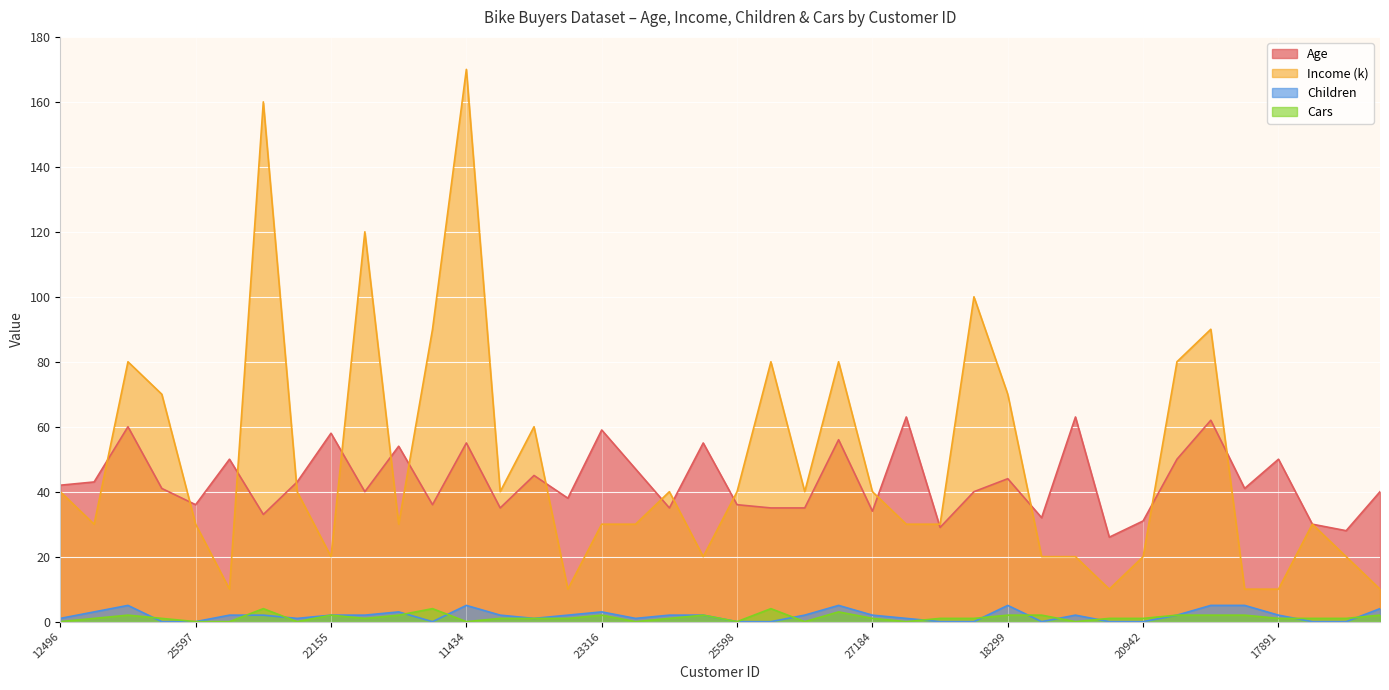

Reading right to left, extract all data points from this chart.

Age: 16259=40	26863=28	27832=30	17891=50	28380=41	12291=62	18484=50	20942=31	22400=26	19273=63	16466=32	18299=44	18283=40	17841=29	12590=63	27184=34	26412=56	19193=35	21564=35	25598=36	25940=55	27183=35	12610=47	23316=59	20870=38	23542=45	25323=35	11434=55	12697=36	22173=54	19280=40	22155=58	19364=43	27974=33	13507=50	25597=36	24381=41	14177=60	24107=43	12496=42
Income (k): 16259=10	26863=20	27832=30	17891=10	28380=10	12291=90	18484=80	20942=20	22400=10	19273=20	16466=20	18299=70	18283=100	17841=30	12590=30	27184=40	26412=80	19193=40	21564=80	25598=40	25940=20	27183=40	12610=30	23316=30	20870=10	23542=60	25323=40	11434=170	12697=90	22173=30	19280=120	22155=20	19364=40	27974=160	13507=10	25597=30	24381=70	14177=80	24107=30	12496=40
Children: 16259=4	26863=0	27832=0	17891=2	28380=5	12291=5	18484=2	20942=0	22400=0	19273=2	16466=0	18299=5	18283=0	17841=0	12590=1	27184=2	26412=5	19193=2	21564=0	25598=0	25940=2	27183=2	12610=1	23316=3	20870=2	23542=1	25323=2	11434=5	12697=0	22173=3	19280=2	22155=2	19364=1	27974=2	13507=2	25597=0	24381=0	14177=5	24107=3	12496=1
Cars: 16259=2	26863=1	27832=1	17891=1	28380=2	12291=2	18484=2	20942=1	22400=1	19273=0	16466=2	18299=2	18283=1	17841=1	12590=0	27184=1	26412=3	19193=0	21564=4	25598=0	25940=2	27183=1	12610=0	23316=2	20870=1	23542=1	25323=1	11434=0	12697=4	22173=2	19280=1	22155=2	19364=0	27974=4	13507=0	25597=0	24381=1	14177=2	24107=1	12496=0